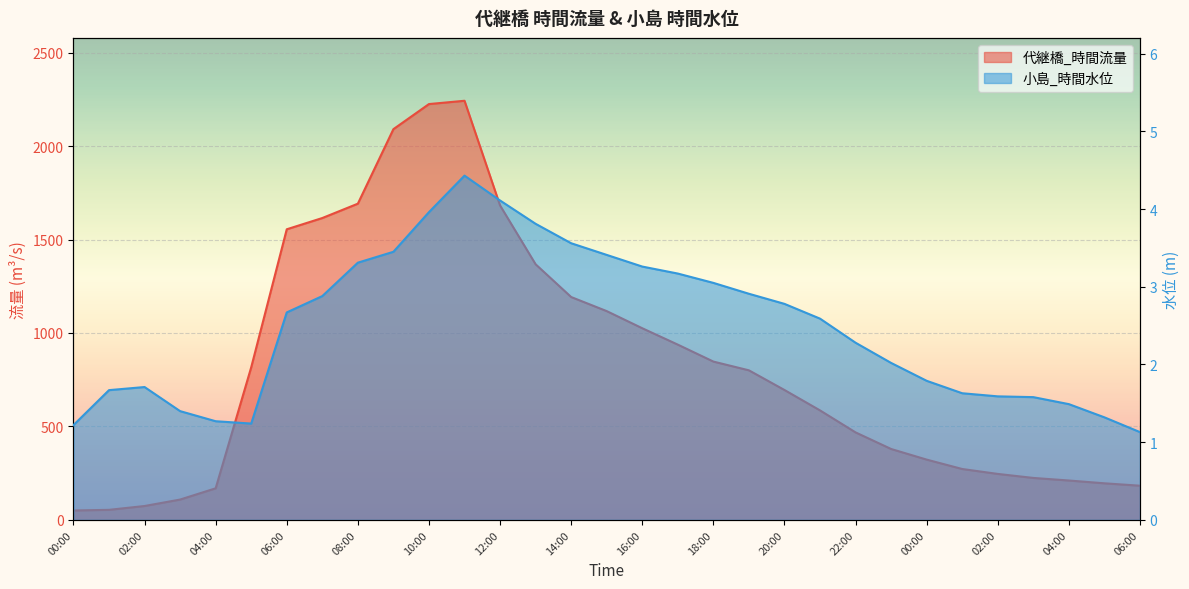

What is the difference between the 小島_時間水位 values at 19:00 and 13:00?

0.9